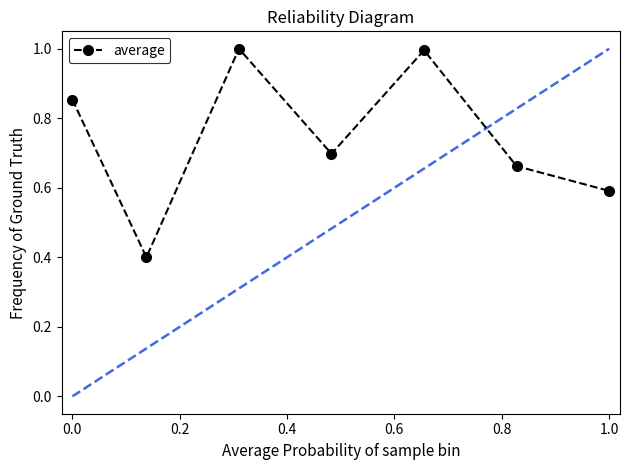

The average series shows 0.2 at 1.0. True or false?

False